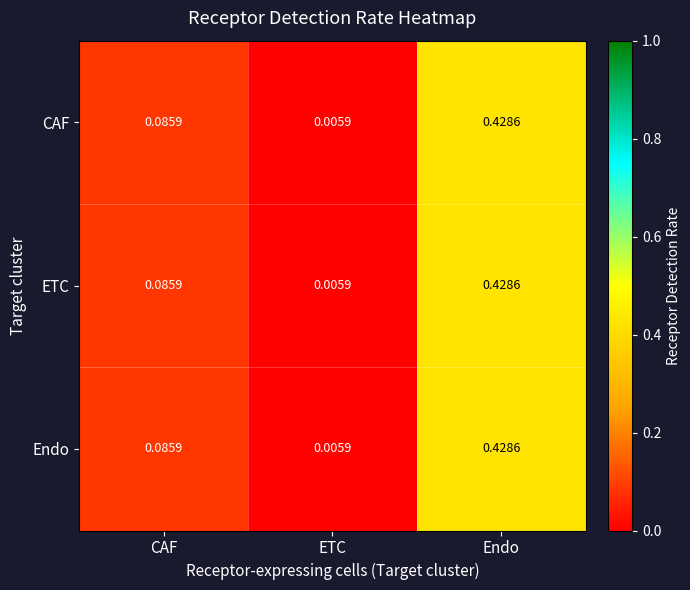

Rank the categories by CAF value from highest to lowest.

Endo, CAF, ETC